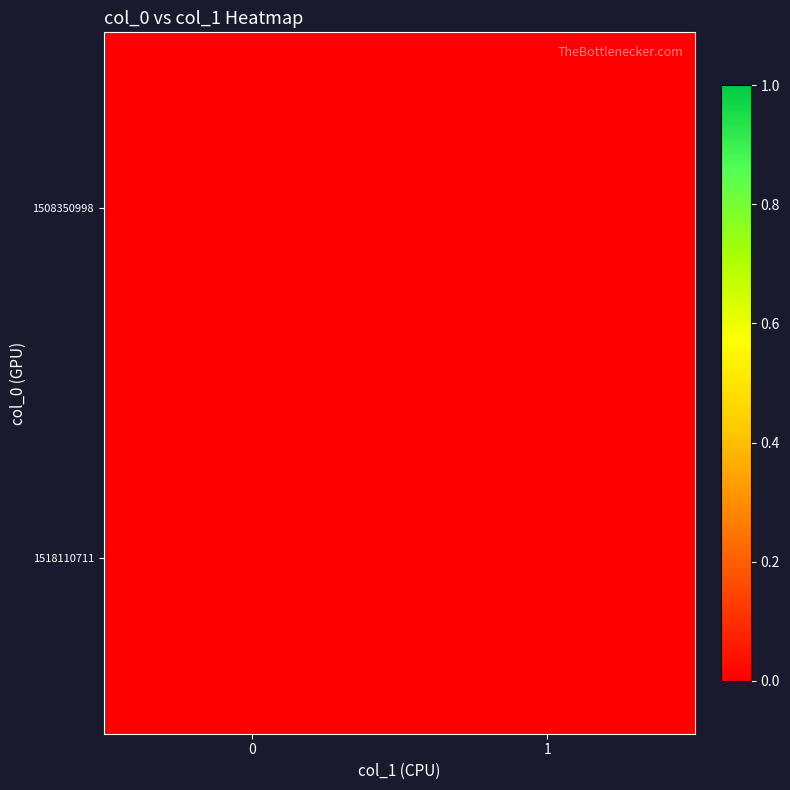

List the series in order of their overall mean, lowest first.

1508350998, 1518110711